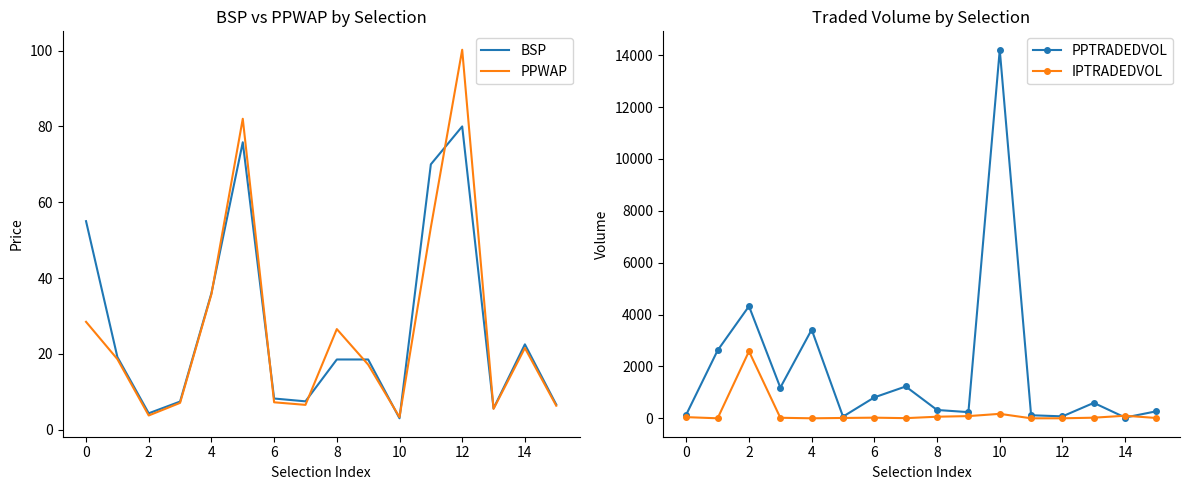

The PPWAP series shows 21.5 at 14. True or false?

True